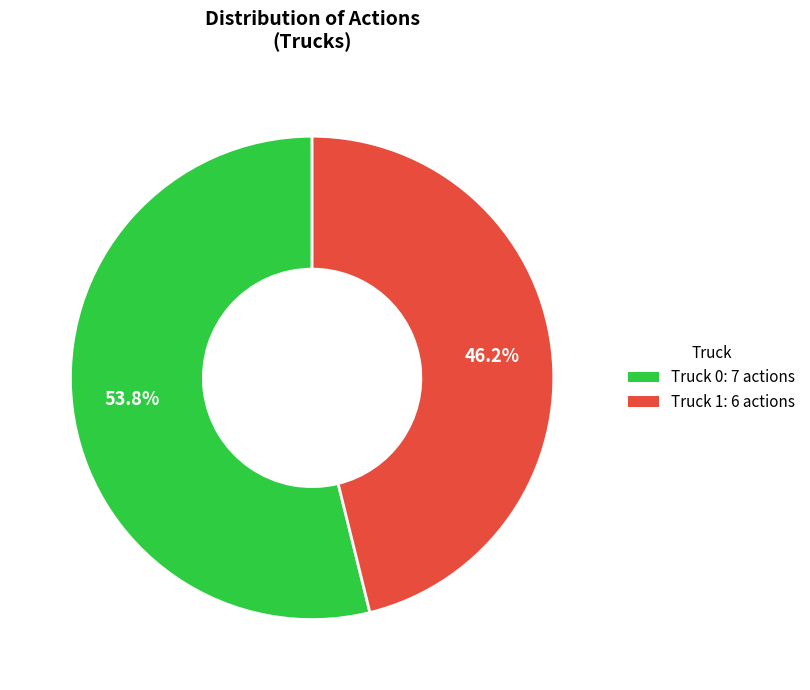

What percentage is the Truck 1 slice, to the nearest percent?

46%